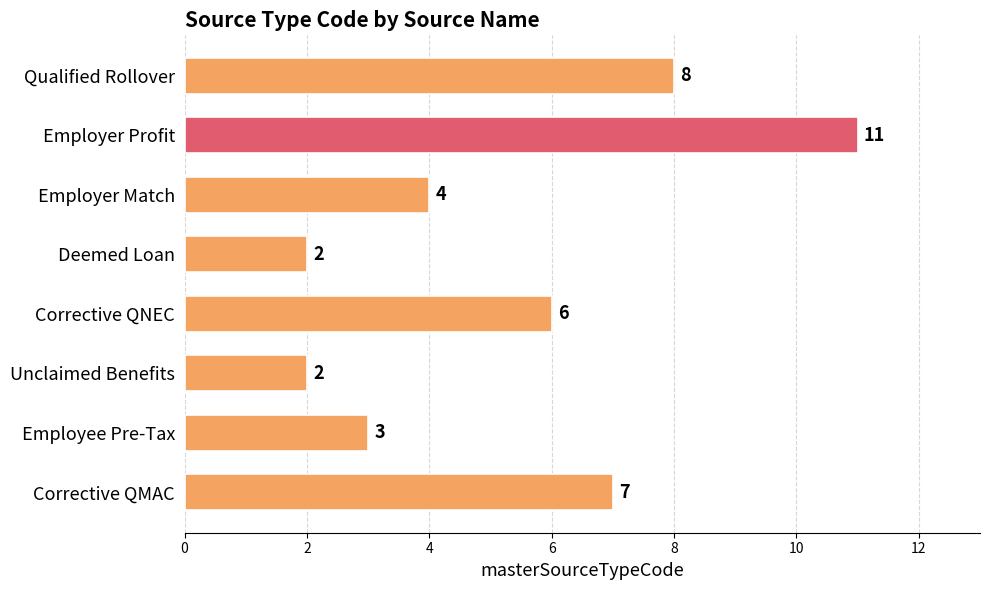

What is the average value?

5